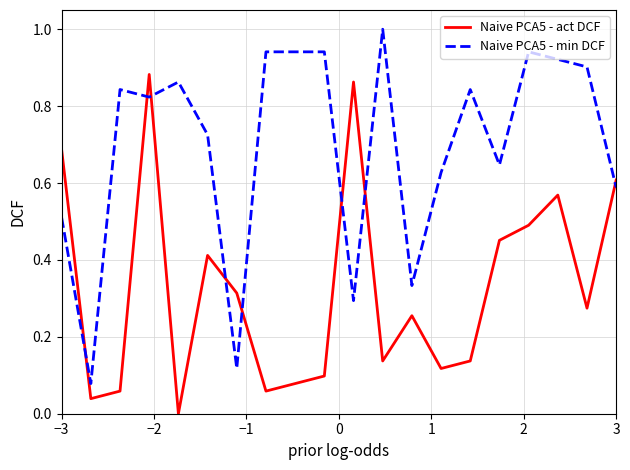

What is the greatest value displayed?

1.0